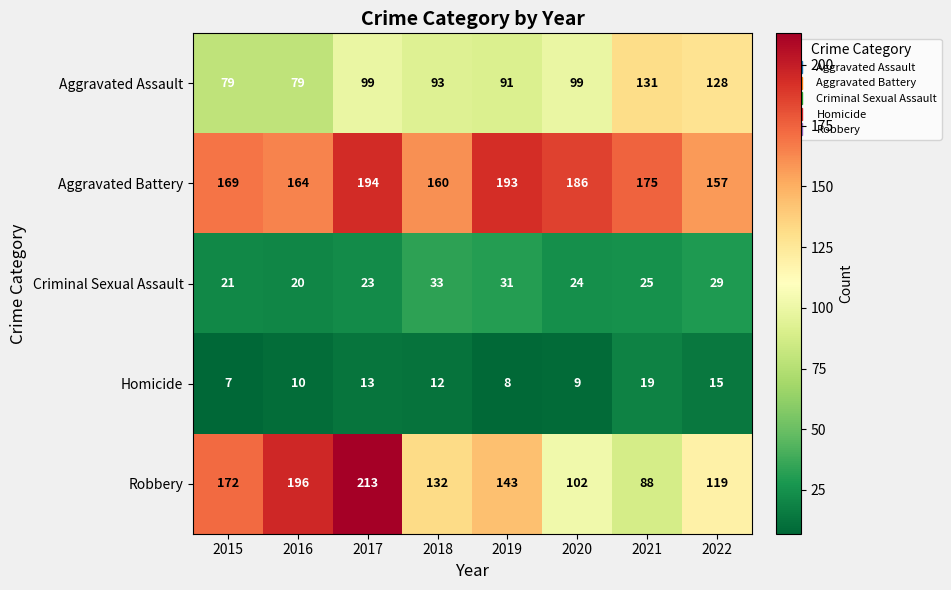

The Robbery series shows 343 at 2017. True or false?

False